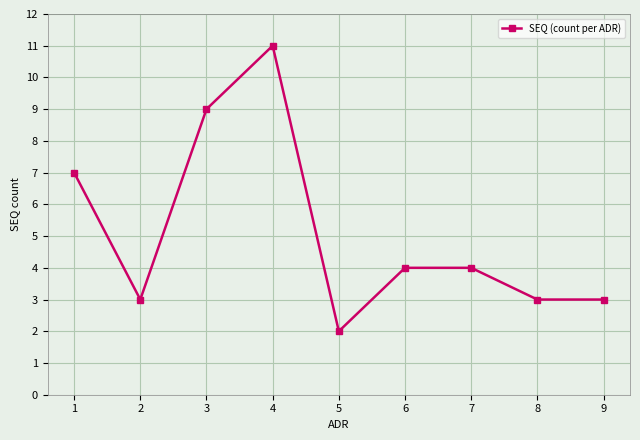

Reading left to right, transcribe all the data shown in this chart.

1=7	2=3	3=9	4=11	5=2	6=4	7=4	8=3	9=3